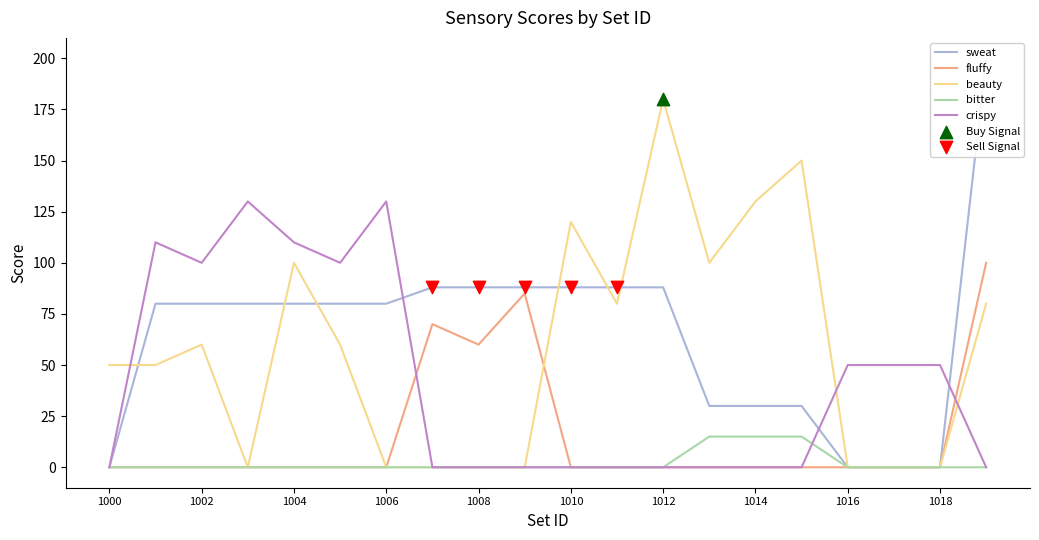

Which series has the widest spread of Y values?

sweat